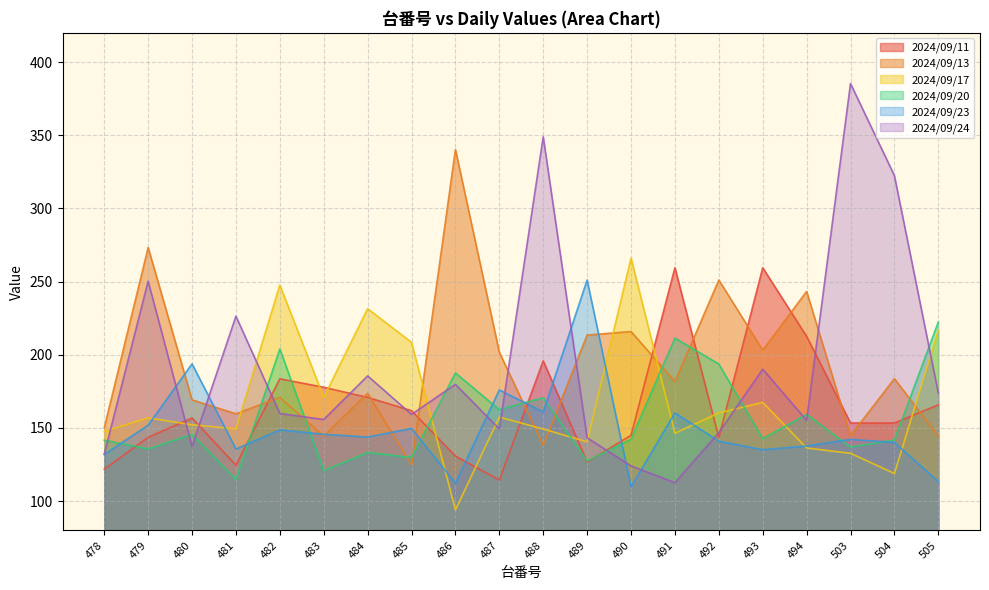

What are all the series names shown in the legend?

2024/09/11, 2024/09/13, 2024/09/17, 2024/09/20, 2024/09/23, 2024/09/24